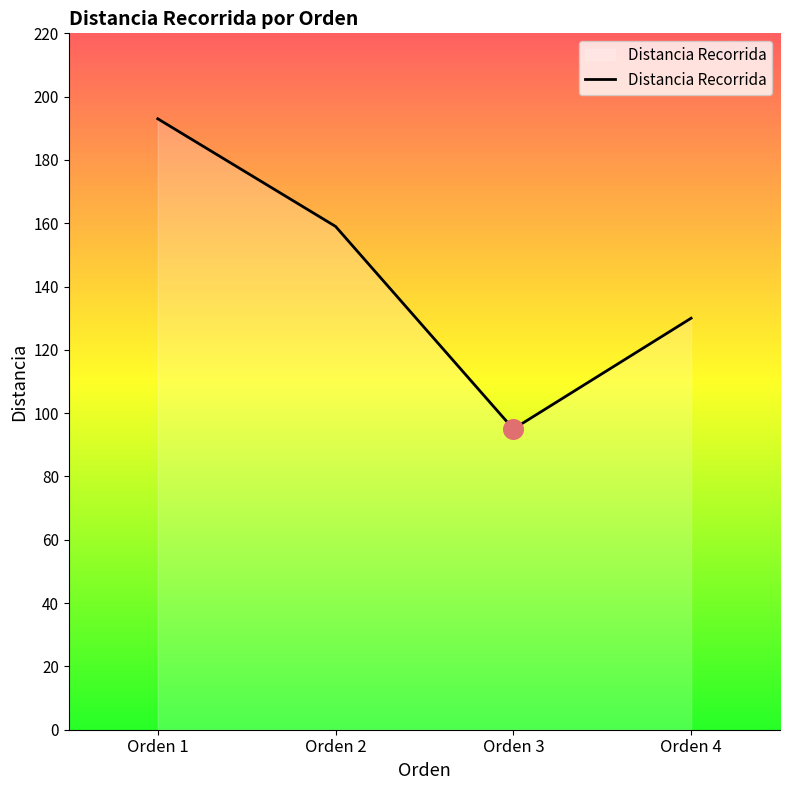

What is the ratio of the value at Orden 1 to the value at Orden 4?

1.5